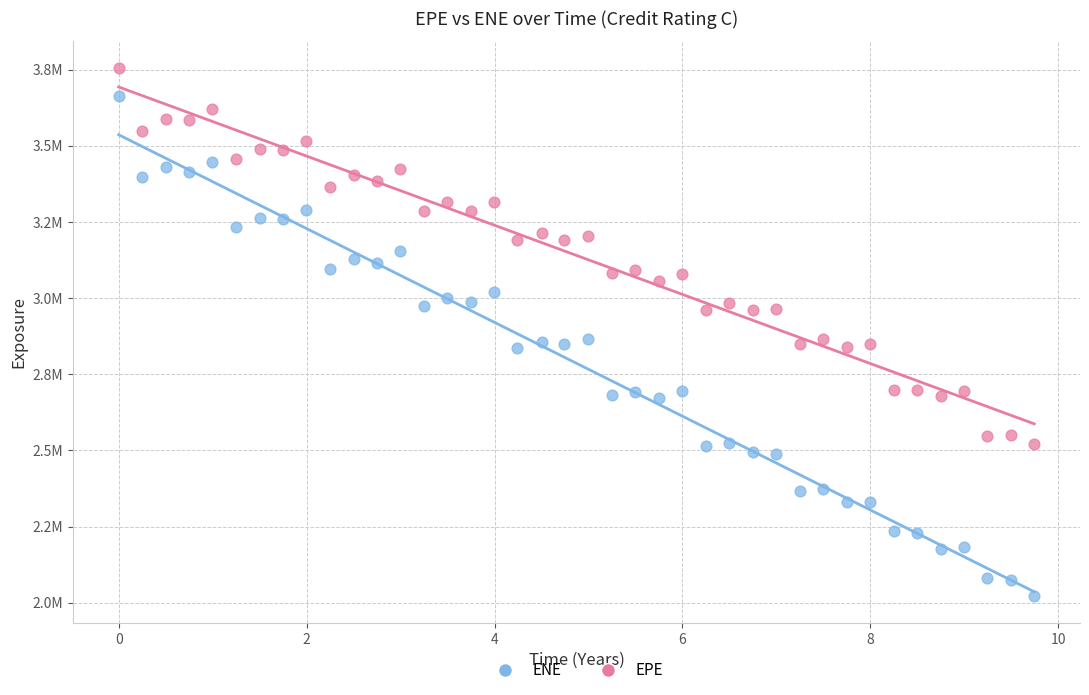

Which series has the largest Y range (max minus min)?

ENE